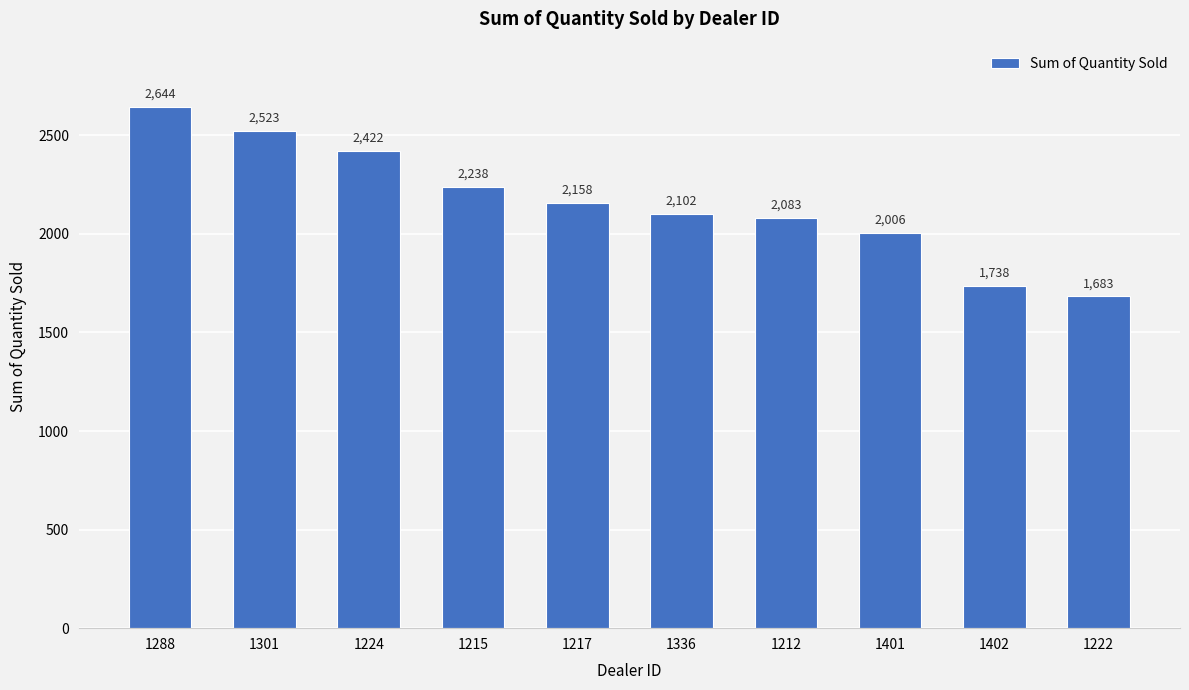

Where is the data nearest to the value 2163?

1217